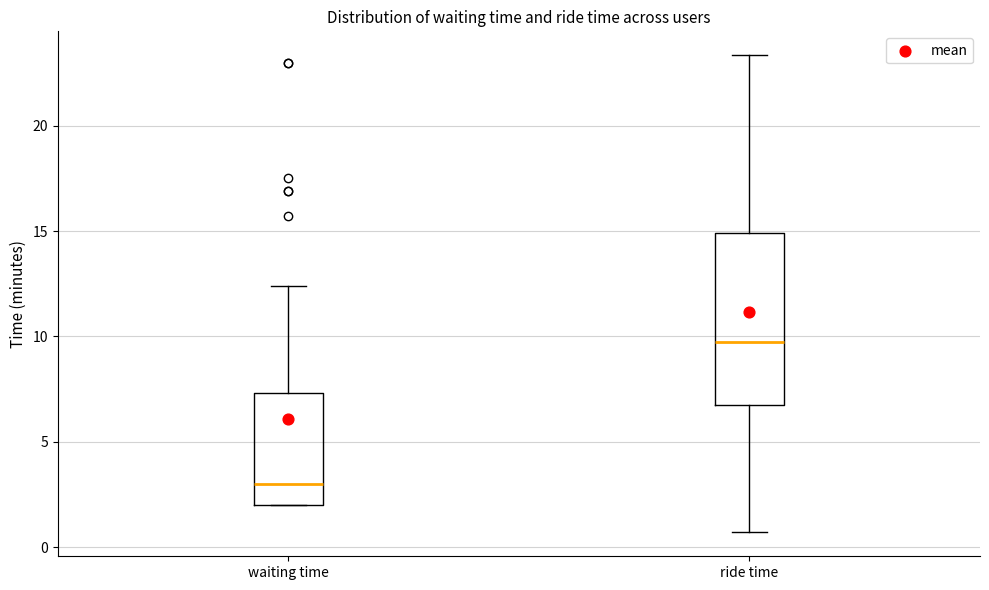

Reading left to right, read every box against the y-axis: the position of its median line, the range the box covers, and the ends of its whiskers. The values are not printed on the chart, so give them approximately, as read against the axis.

waiting time: median 3.0, box 2.0 to 7.5, whiskers 2.0 to 12.5
ride time: median 9.5, box 6.5 to 15.0, whiskers 0.5 to 23.5